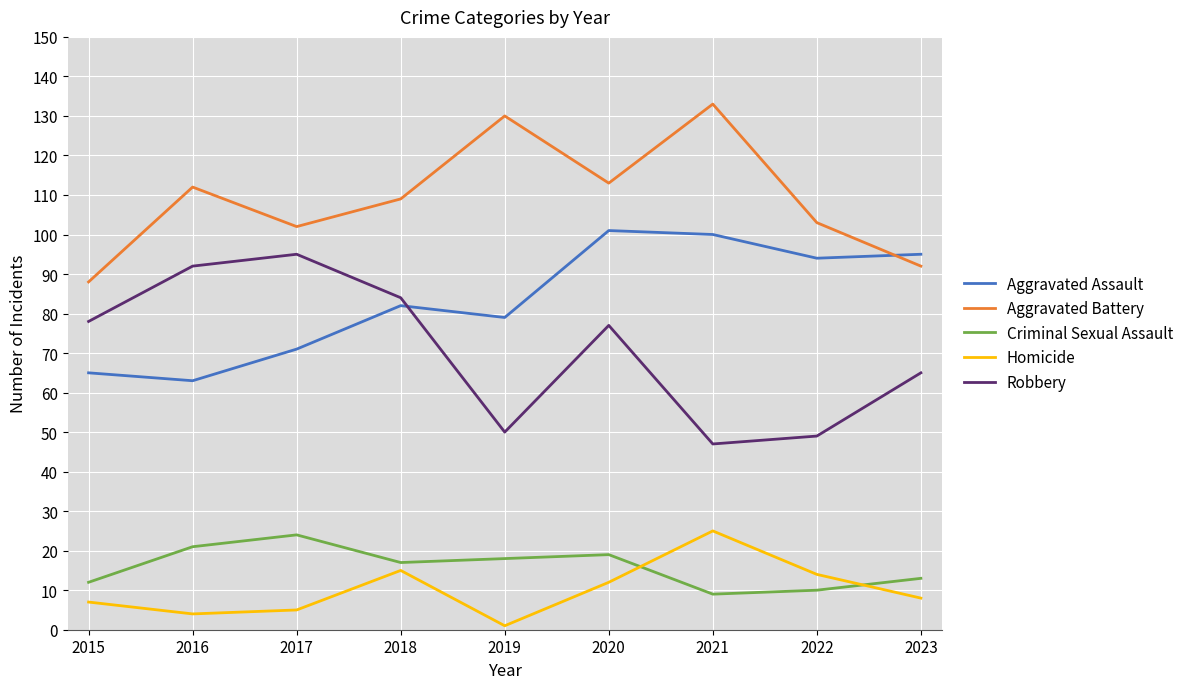

What is the sum of all Robbery values?

637